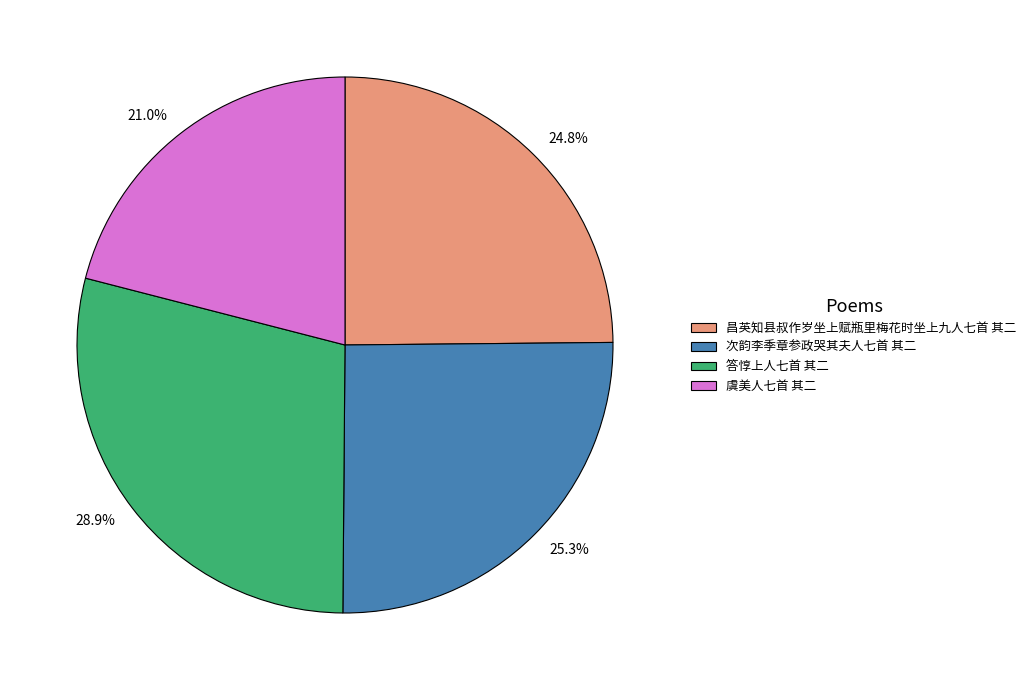

What portion of the pie excludes 次韵李季章参政哭其夫人七首 其二?

74.7%